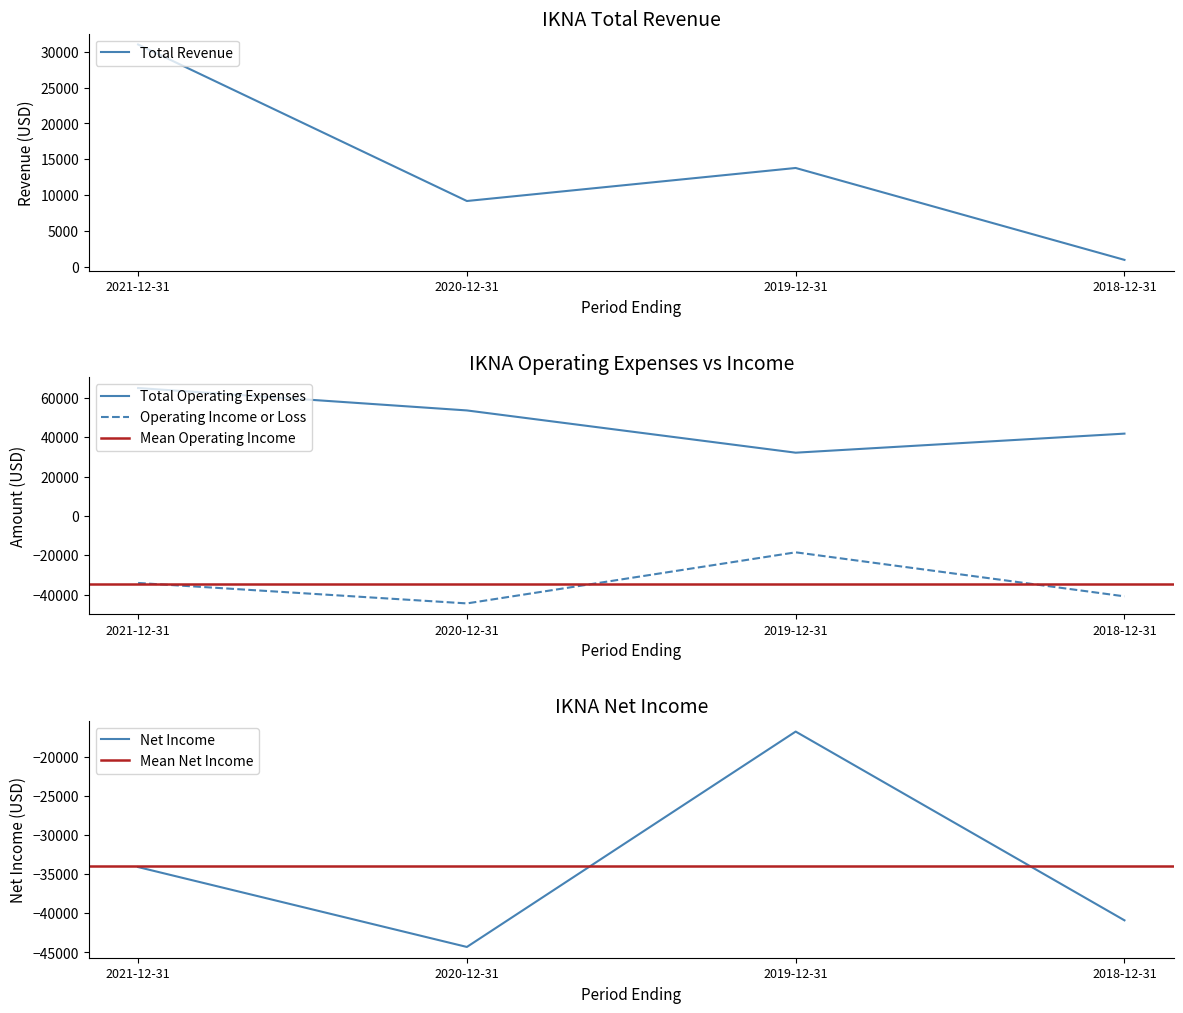

What value does the Operating Income or Loss series have at 2021-12-31, to the nearest 50?

-34100